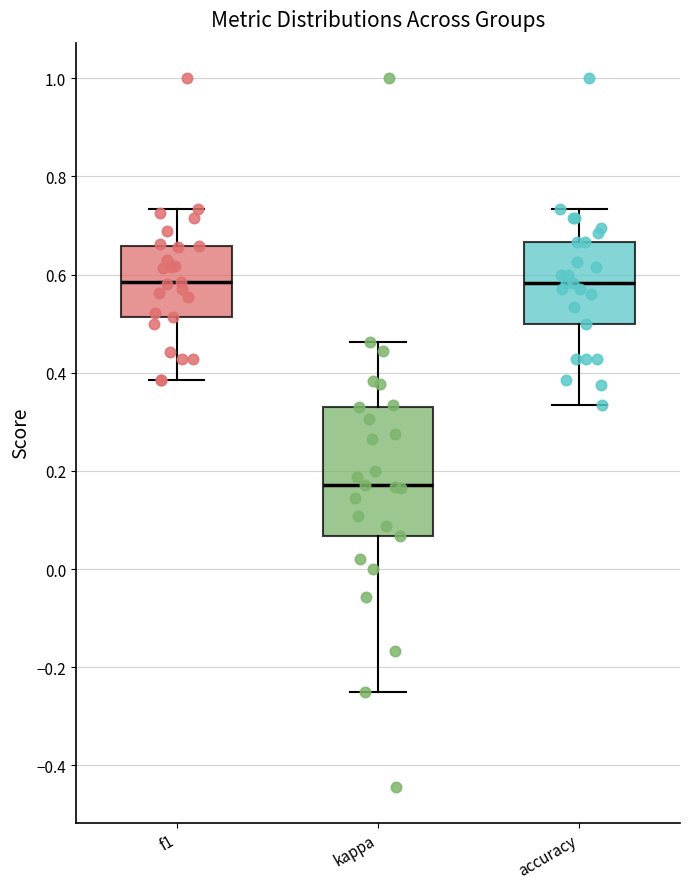

Reading left to right, transcribe this box plot: for each box, give where its median line is, the range the box spans, and where its two whiskers end, as read against the y-axis. The values are not printed on the chart, so give them approximately, as read against the axis.

f1: median 0.58, box 0.52 to 0.66, whiskers 0.38 to 0.74
kappa: median 0.18, box 0.06 to 0.32, whiskers -0.24 to 0.46
accuracy: median 0.58, box 0.50 to 0.66, whiskers 0.34 to 0.74